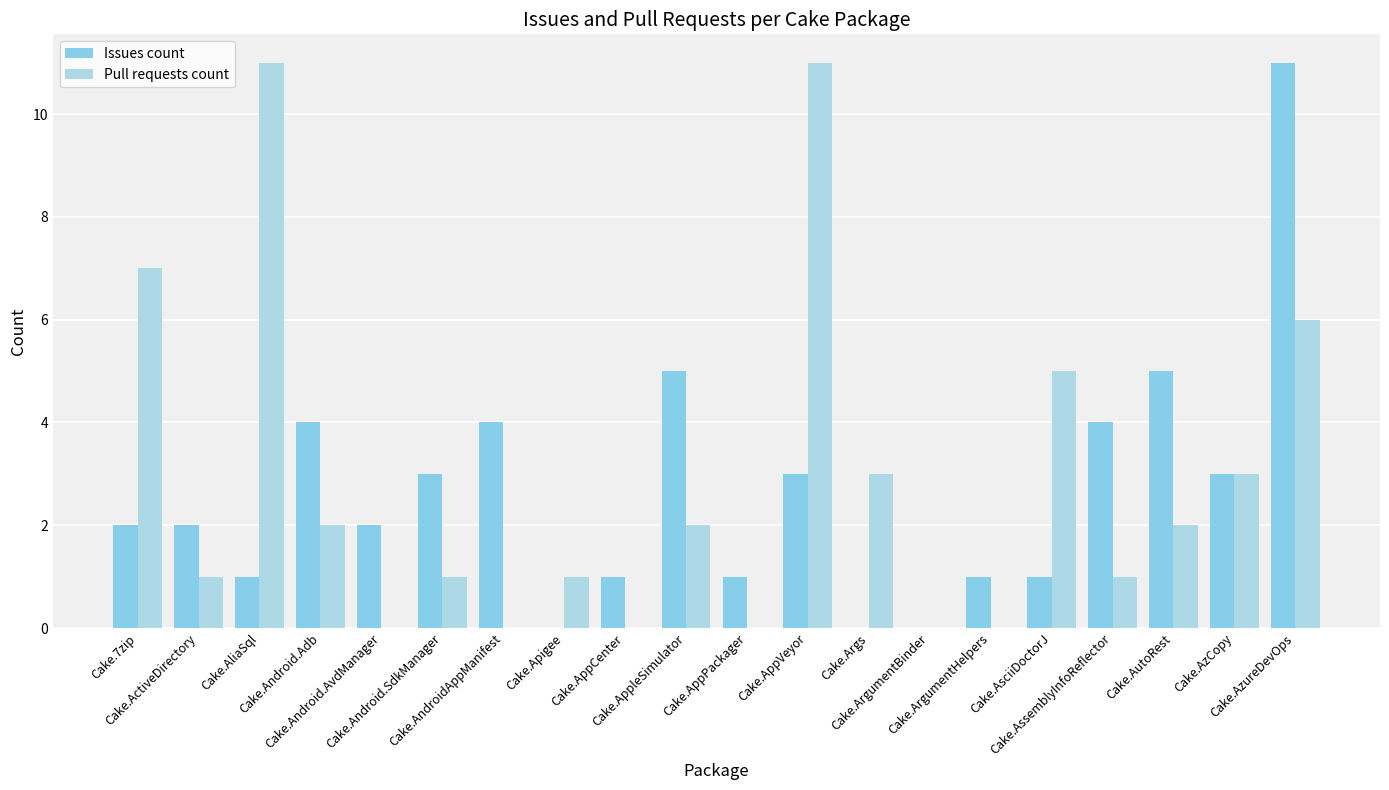

Which category has the highest value across all series?

Cake.AzureDevOps